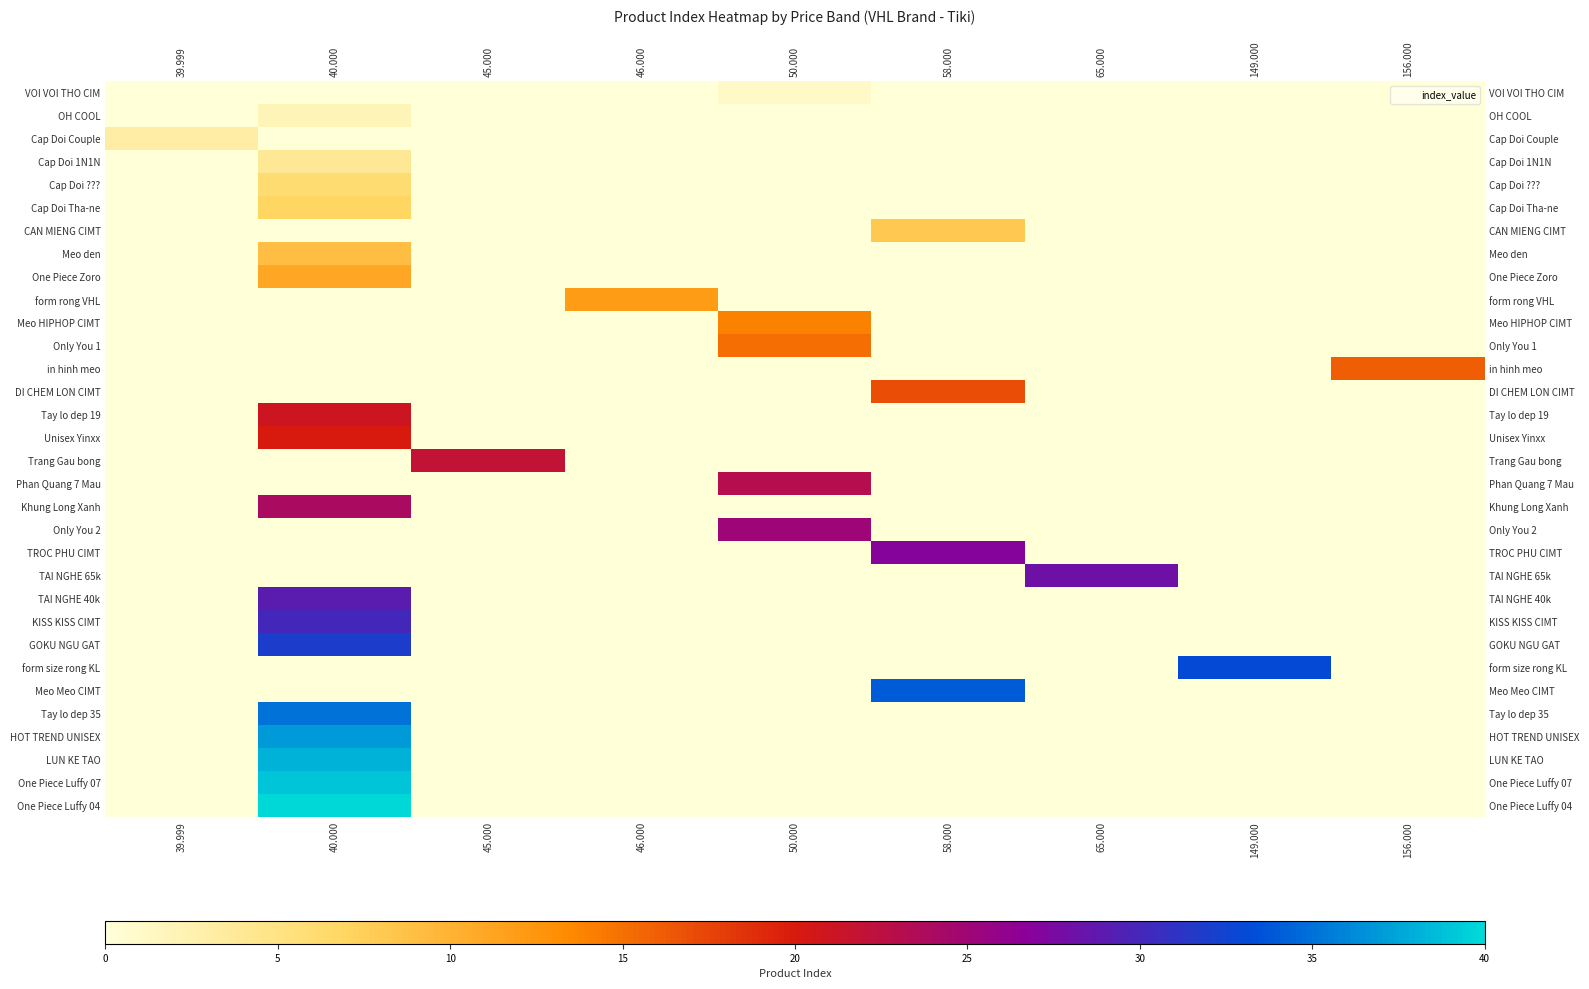

Between 50.000 and 156.000, which series saw the biggest shift?

Only You 2